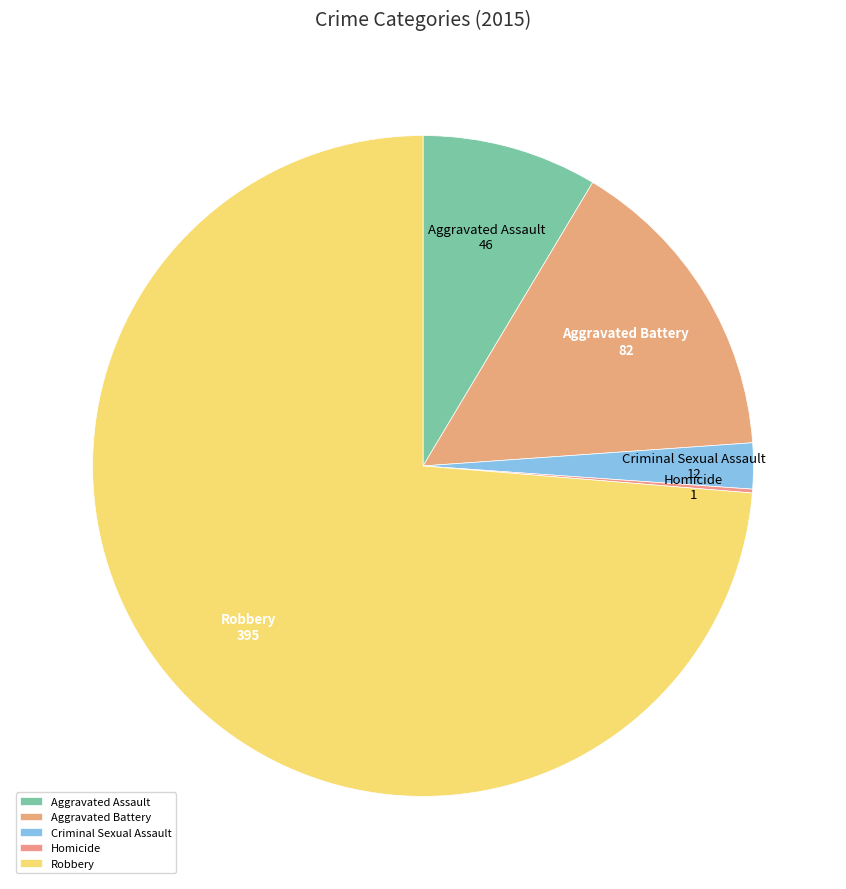

Is Robbery the majority of the pie?

Yes